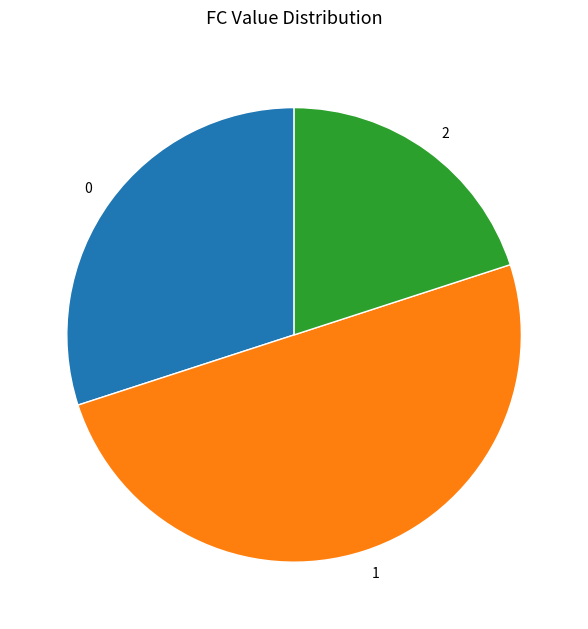

Which slice is the smallest?

2